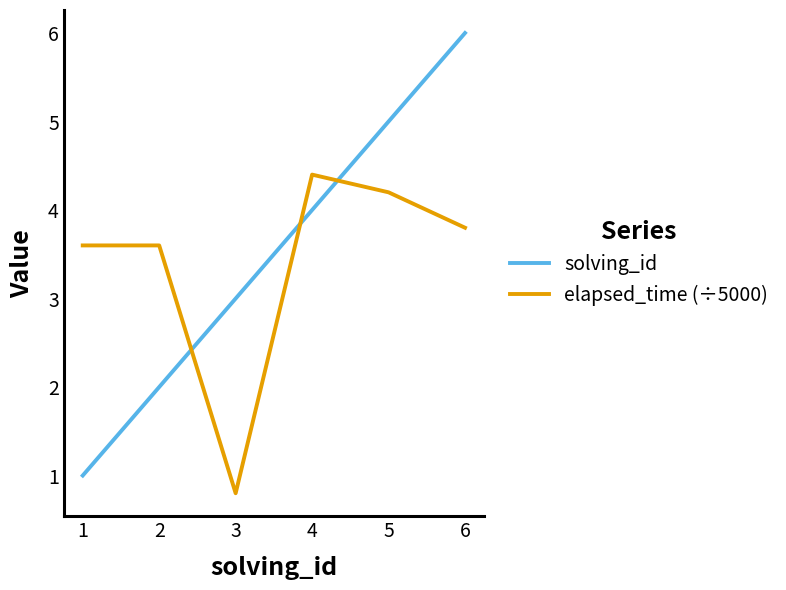

The value of elapsed_time (÷5000) at 4 is 1.6. True or false?

False